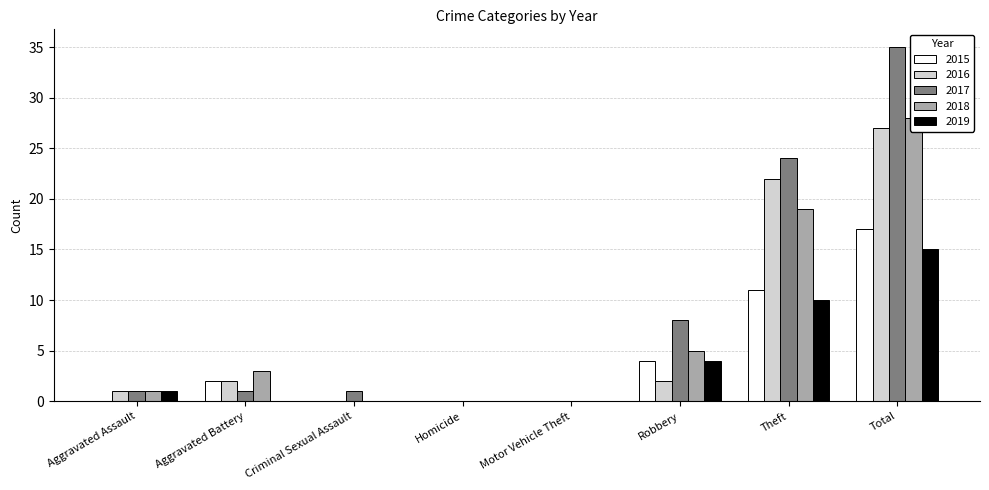

Which series has the widest spread of values?

2017